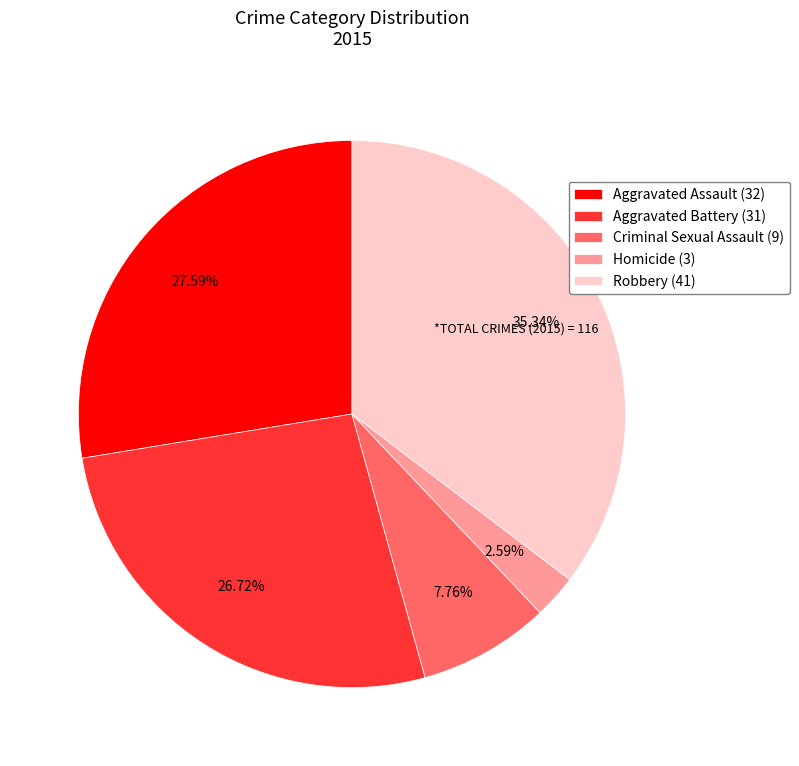

To the nearest percent, what is the combined percentage of Robbery and Homicide?

38%